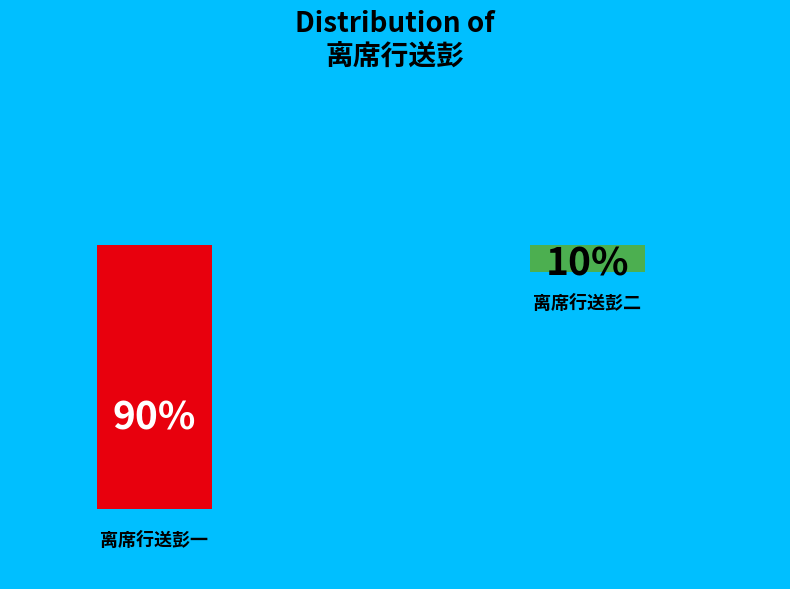

What percentage is the 离席行送彭二 slice, to the nearest percent?

10%